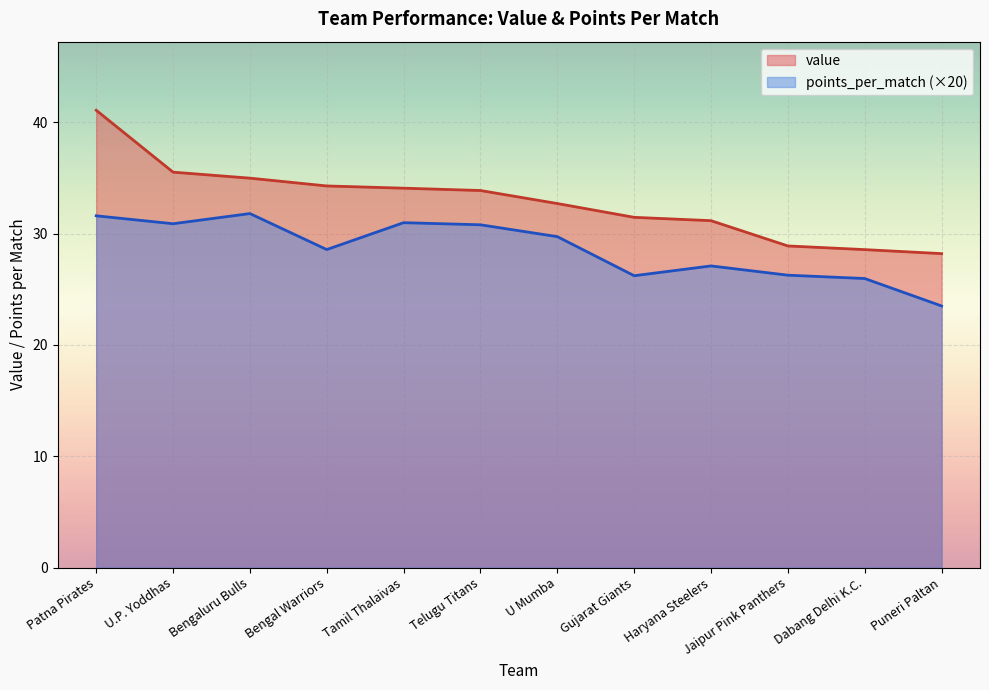

Where does the value series first go above 33?

Patna Pirates